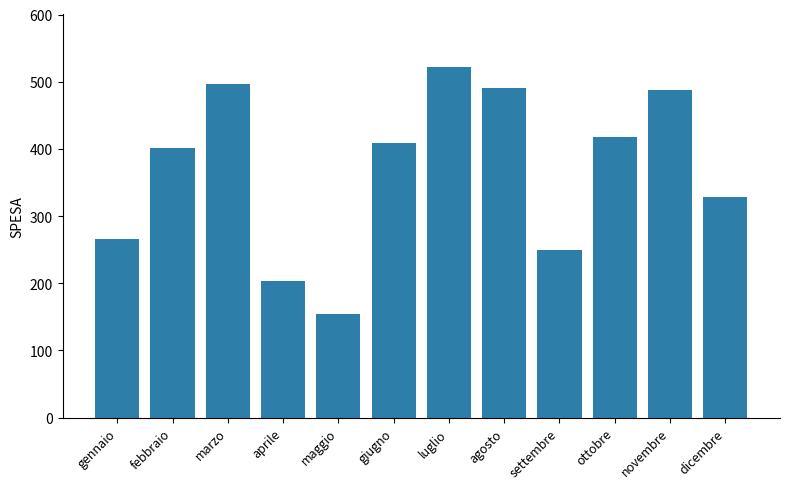

Are the bars grouped side by side (vs. stacked)?

No